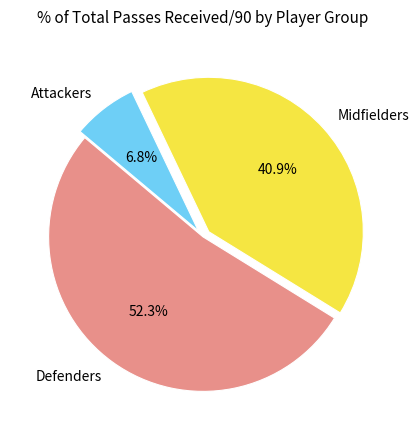

Which has a higher value, Midfielders or Attackers?

Midfielders